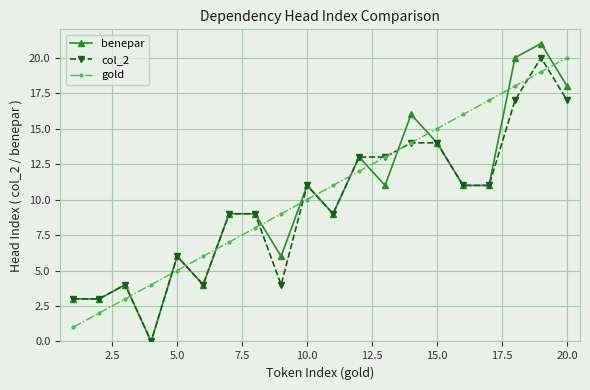

Does the chart display data point markers on the line(s)?

Yes